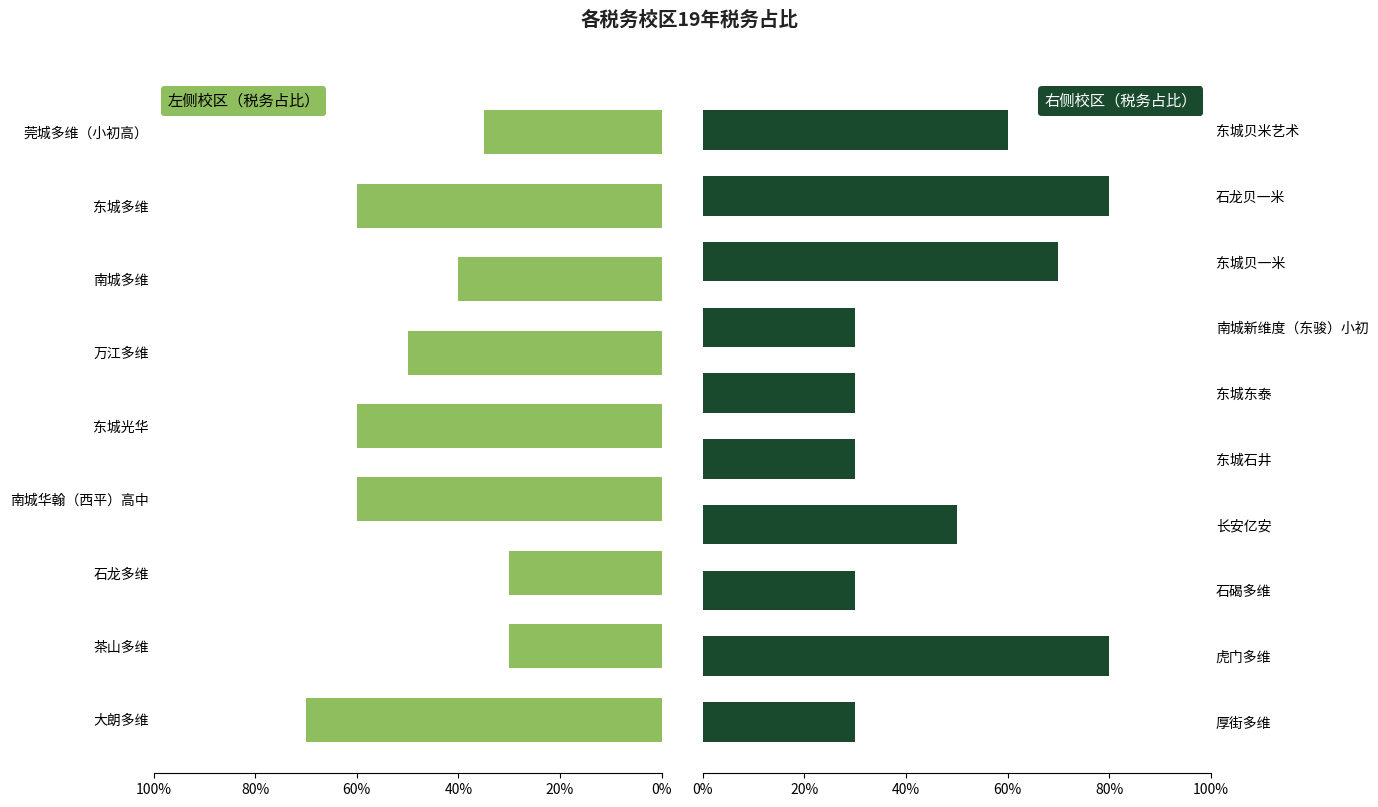

What is the label of the 17th bar from the right?

南城多维